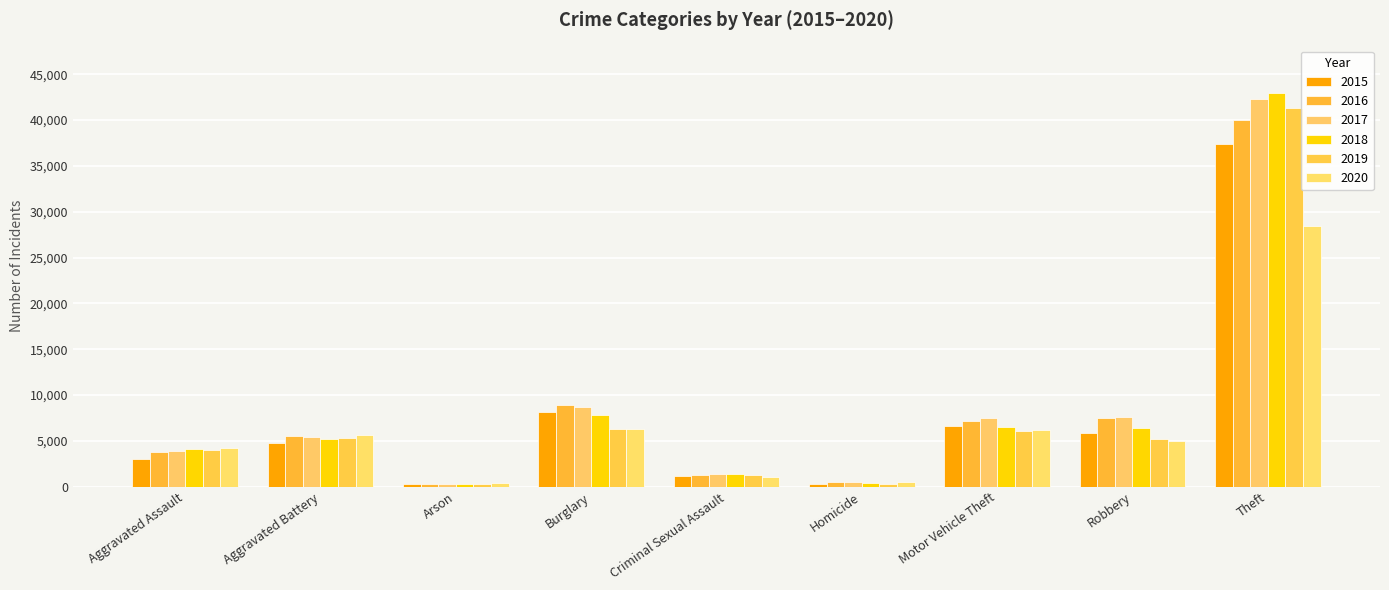

How many bars are there in total?

54